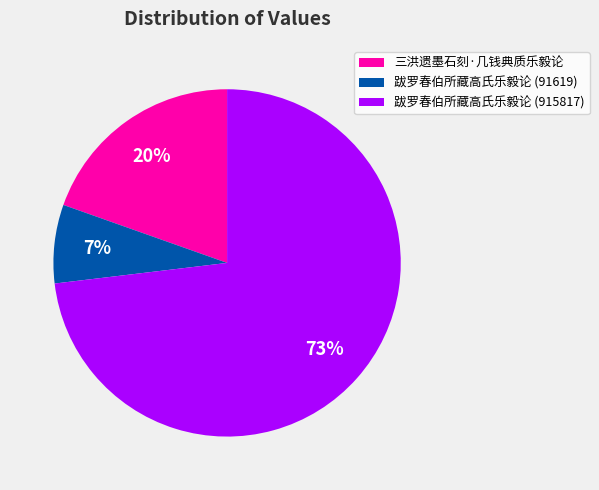

Rank the categories by value from lowest to highest.

跋罗春伯所藏高氏乐毅论 (91619), 三洪遗墨石刻·几钱典质乐毅论, 跋罗春伯所藏高氏乐毅论 (915817)